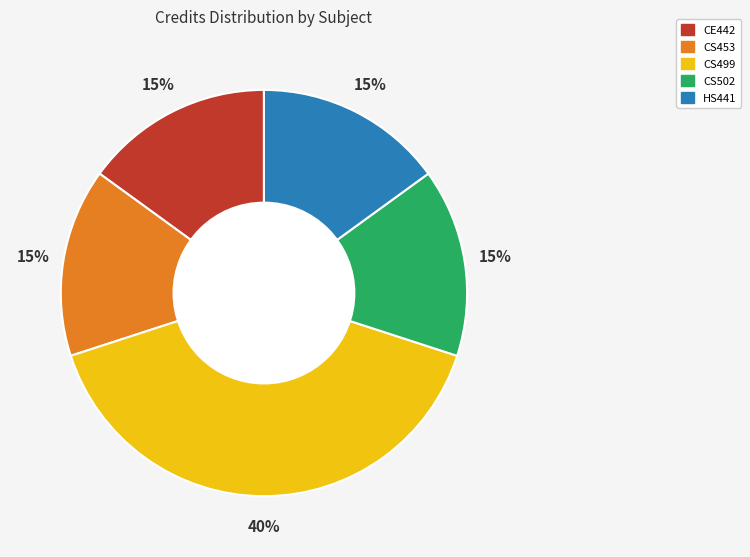

Which has a higher value, CE442 or CS499?

CS499